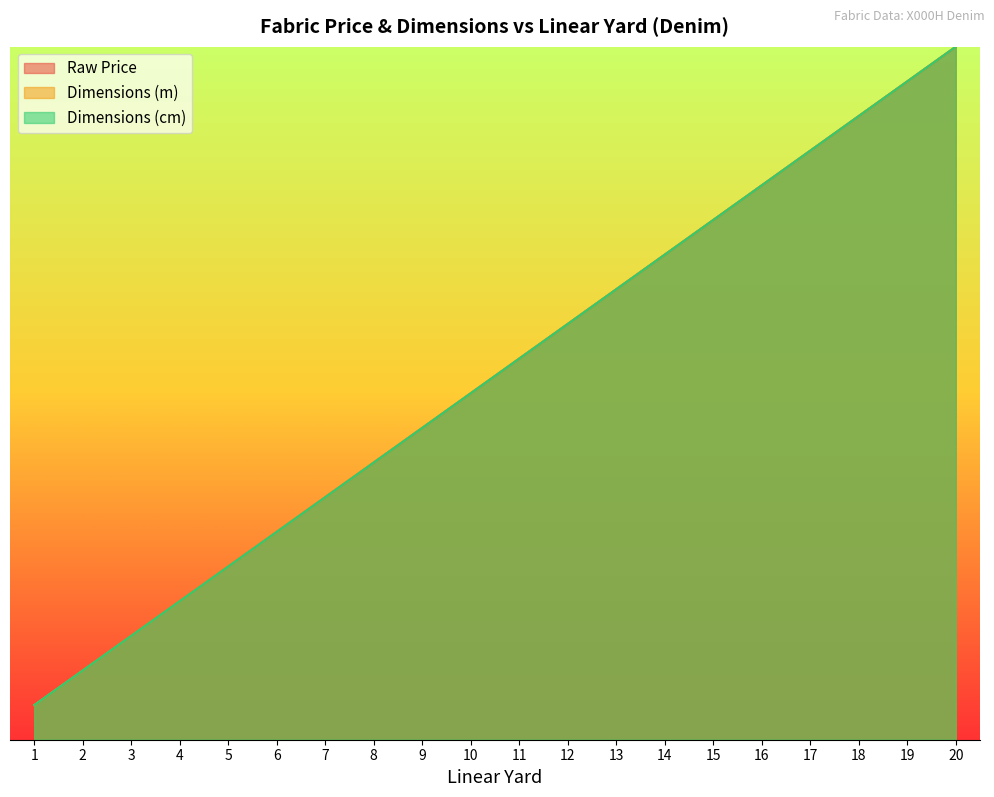

True or false: Dimensions (m) and Dimensions (cm) intersect in this chart.

False